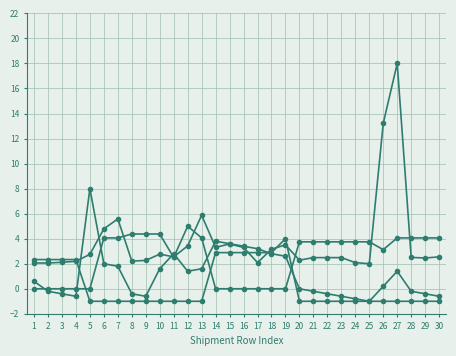

True or false: TAT-Index has a value of -0.7 at 23.

False